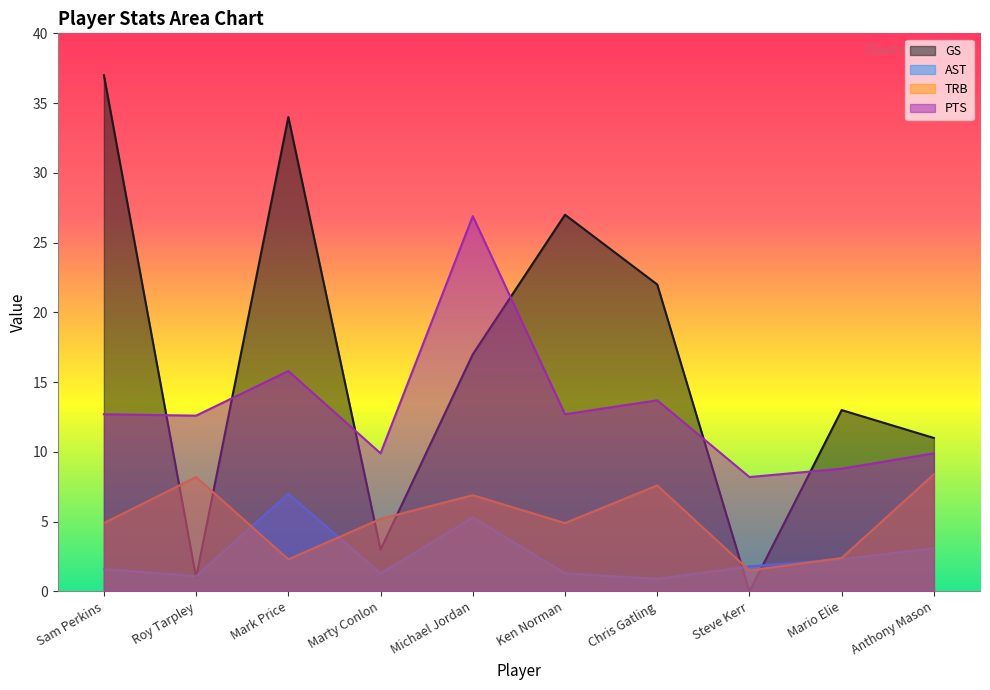

Reading right to left, what are all the values shown in this chart?

GS: Anthony Mason=11.0	Mario Elie=13.0	Steve Kerr=0.0	Chris Gatling=22.0	Ken Norman=27.0	Michael Jordan=17.0	Marty Conlon=3.0	Mark Price=34.0	Roy Tarpley=1.0	Sam Perkins=37.0
AST: Anthony Mason=3.1	Mario Elie=2.3	Steve Kerr=1.8	Chris Gatling=0.9	Ken Norman=1.3	Michael Jordan=5.3	Marty Conlon=1.3	Mark Price=7.0	Roy Tarpley=1.1	Sam Perkins=1.6
TRB: Anthony Mason=8.4	Mario Elie=2.4	Steve Kerr=1.5	Chris Gatling=7.6	Ken Norman=4.9	Michael Jordan=6.9	Marty Conlon=5.2	Mark Price=2.3	Roy Tarpley=8.2	Sam Perkins=4.9
PTS: Anthony Mason=9.9	Mario Elie=8.8	Steve Kerr=8.2	Chris Gatling=13.7	Ken Norman=12.7	Michael Jordan=26.9	Marty Conlon=9.9	Mark Price=15.8	Roy Tarpley=12.6	Sam Perkins=12.7